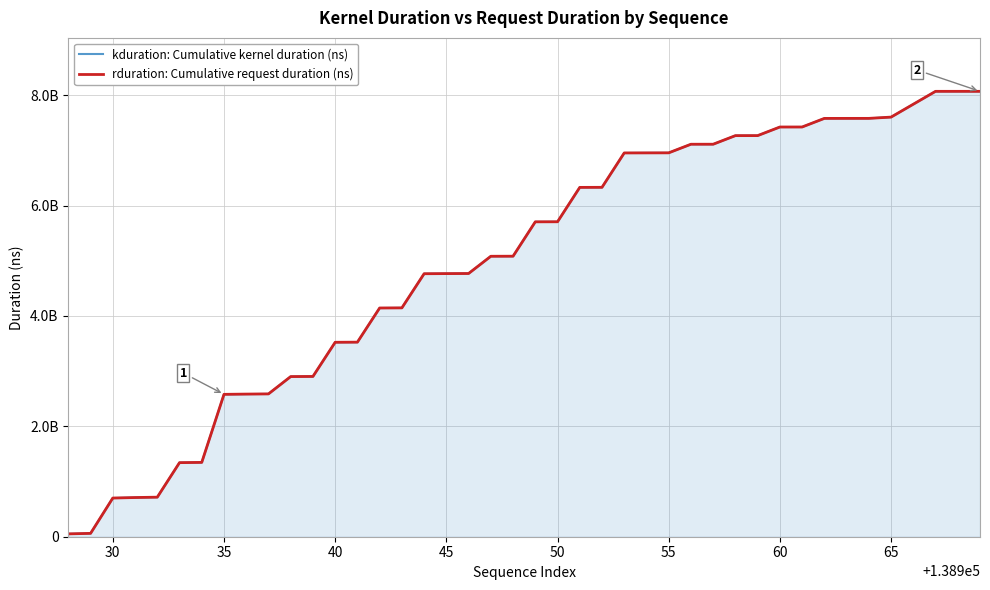

Rank the series by their maximum value, from highest to lowest.

kduration: Cumulative kernel duration (ns), rduration: Cumulative request duration (ns)